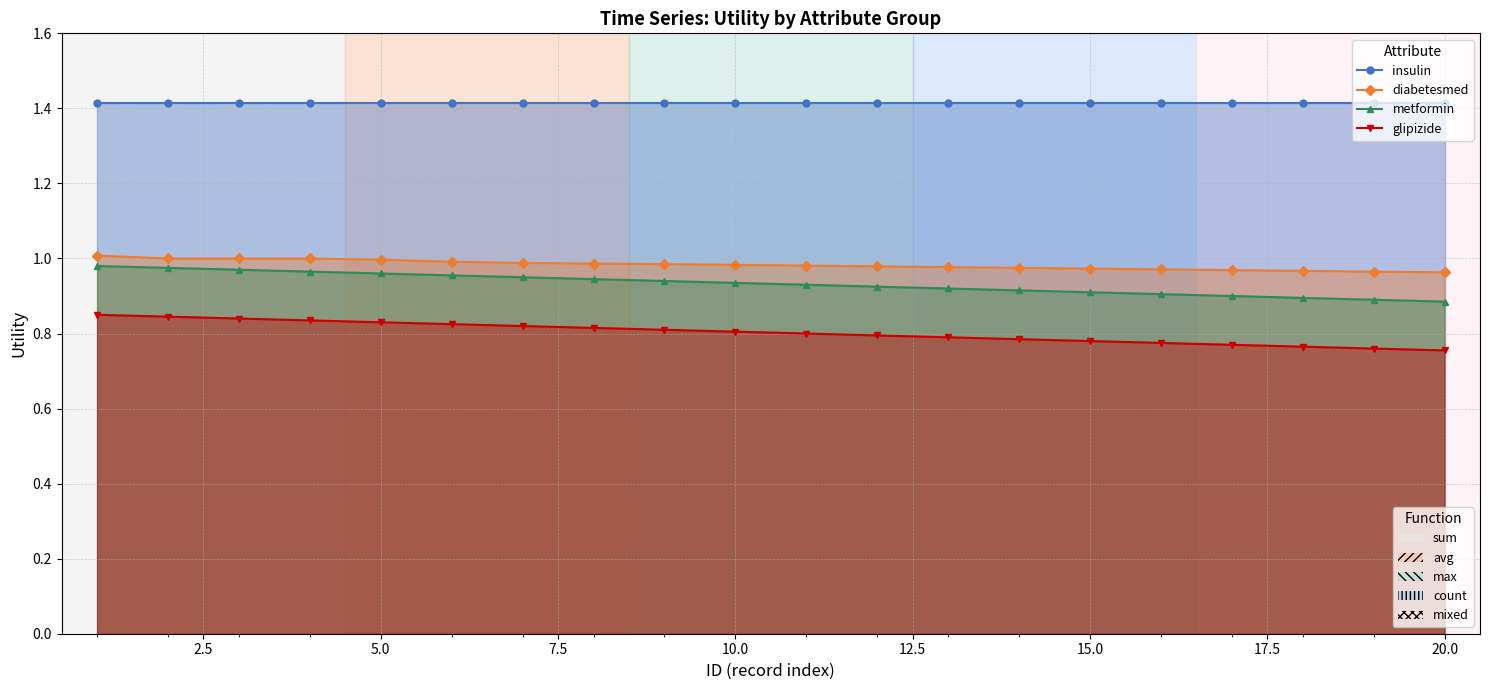

What is the difference between the highest and lowest values at 10.0?

0.6